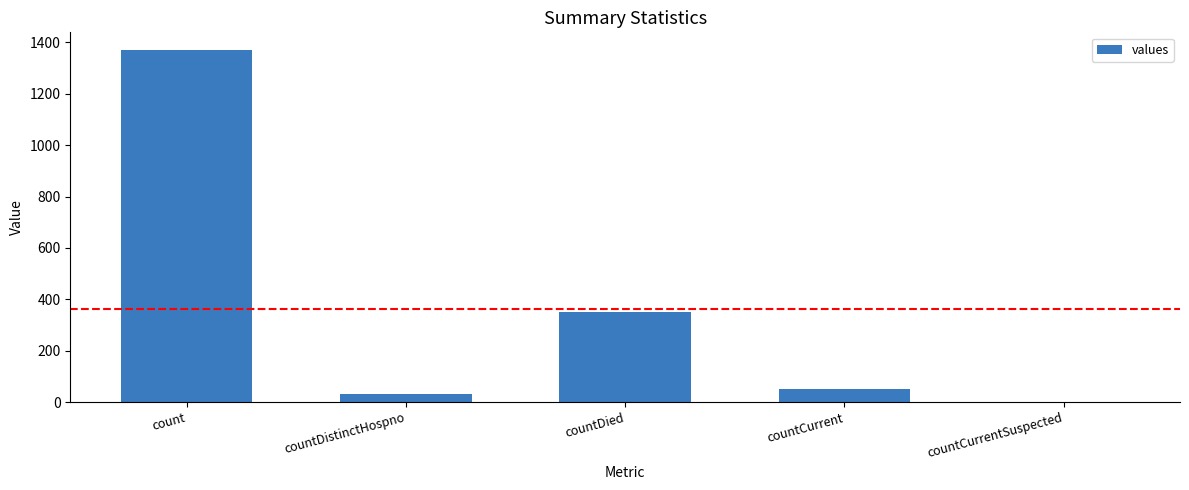

Reading left to right, extract all data points from this chart.

1371	33	349	52	0